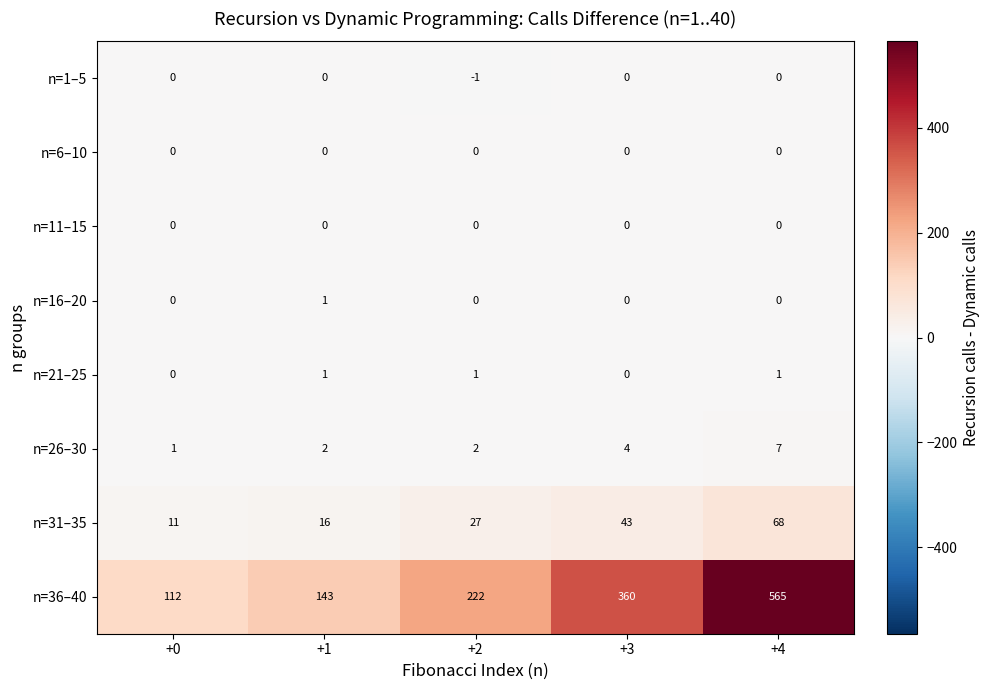

Rank the categories by n=36–40 value from highest to lowest.

+4, +3, +2, +1, +0